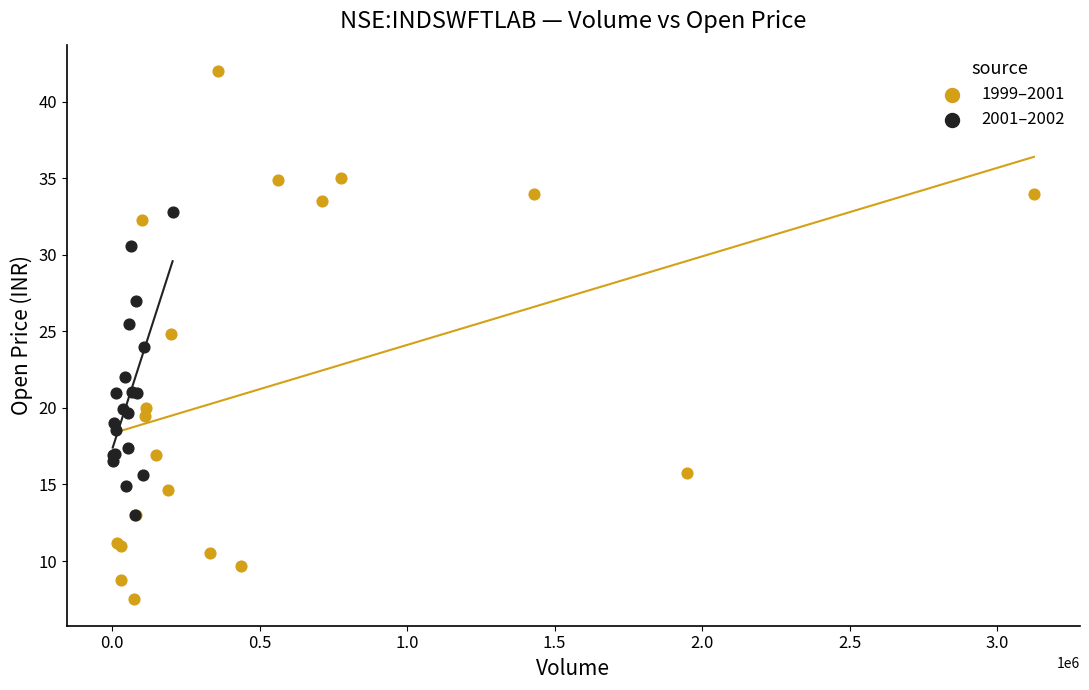

Which series has the widest spread of Y values?

1999–2001